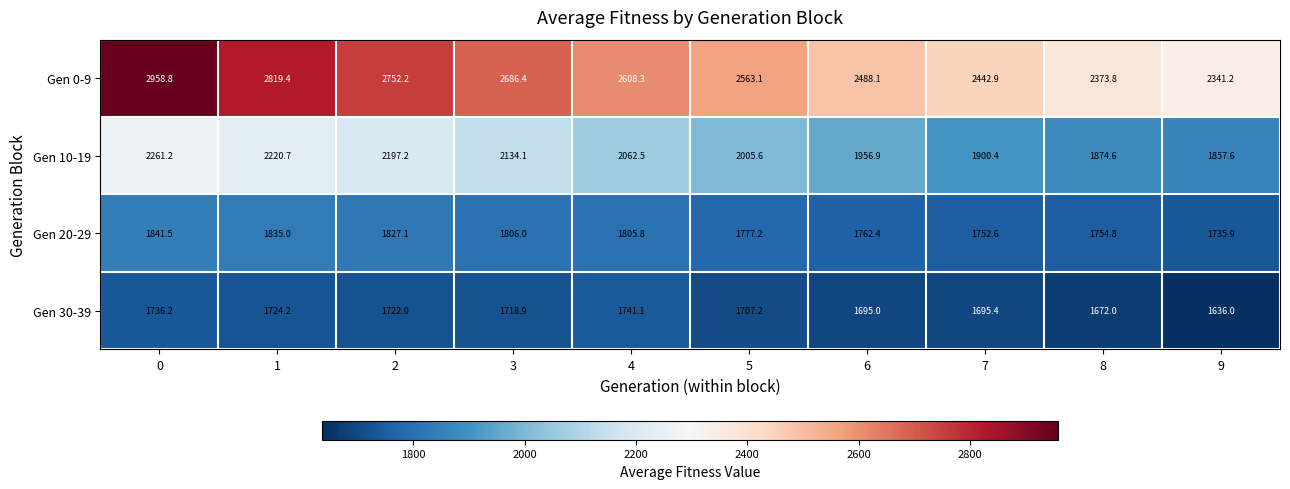

Rank the series at 7 from highest to lowest value.

Gen 0-9, Gen 10-19, Gen 20-29, Gen 30-39